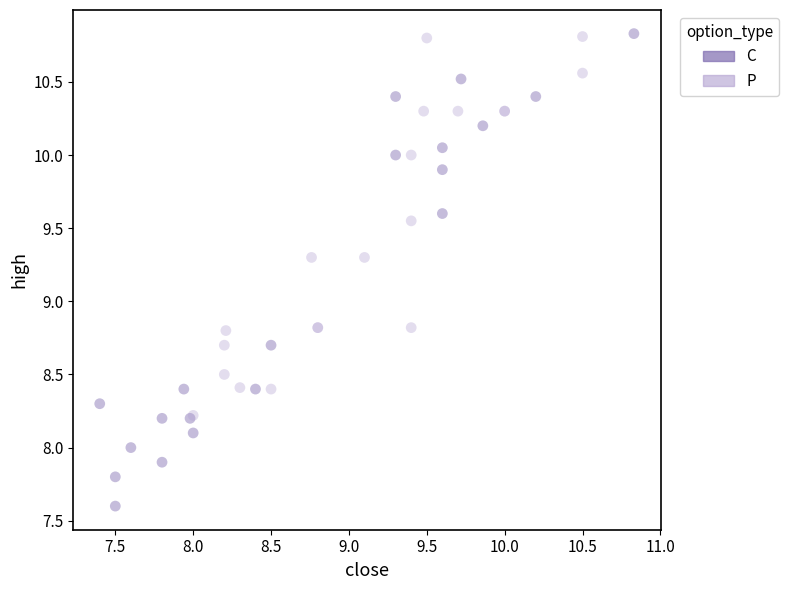

Which series contains the lowest Y value?

C